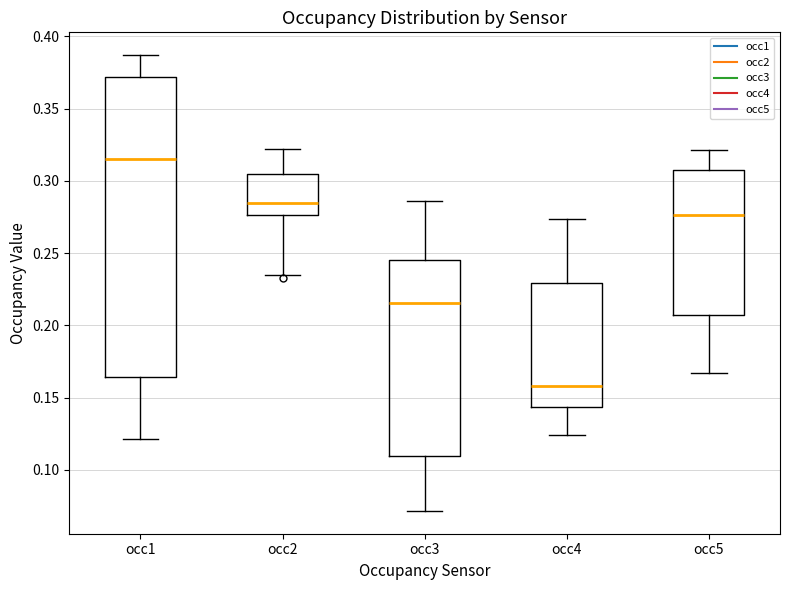

Which box has the highest median line?

occ1